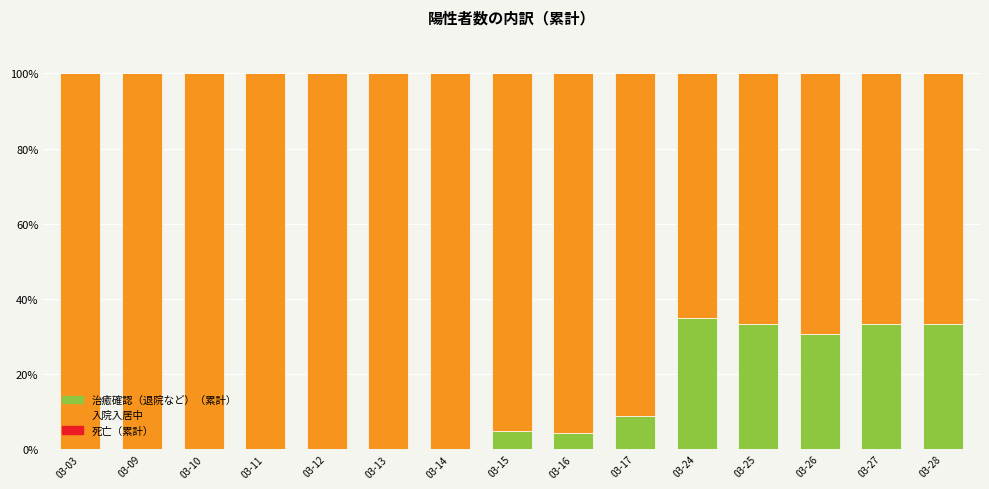

True or false: 治癒確認（退院など）（累計） has a value of 16.6 at 03-26.

False